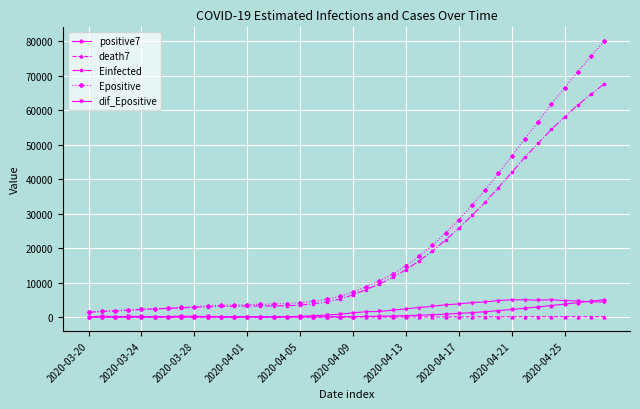

How many distinct data groups are displayed?

5